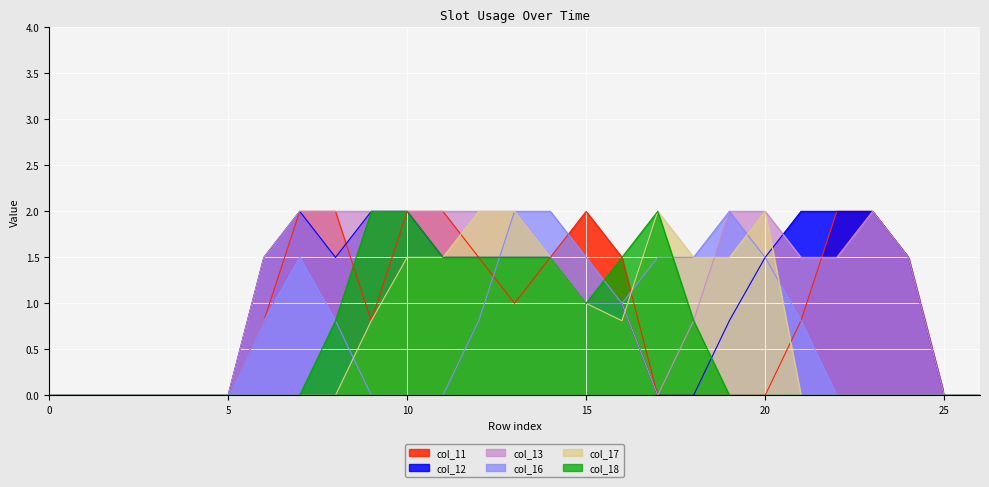

What is the average value of the col_18 series?

0.6